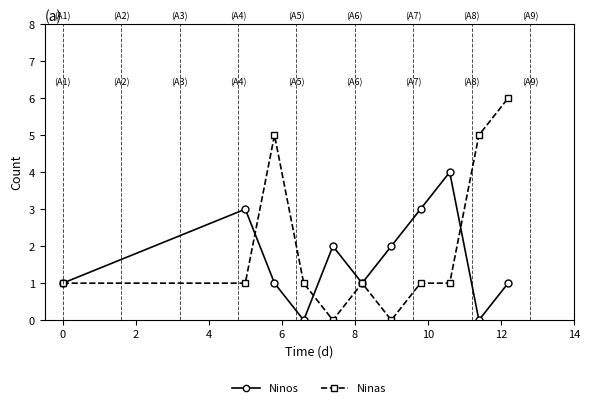

What is the value of the Ninos point at the 8th from the left?

3